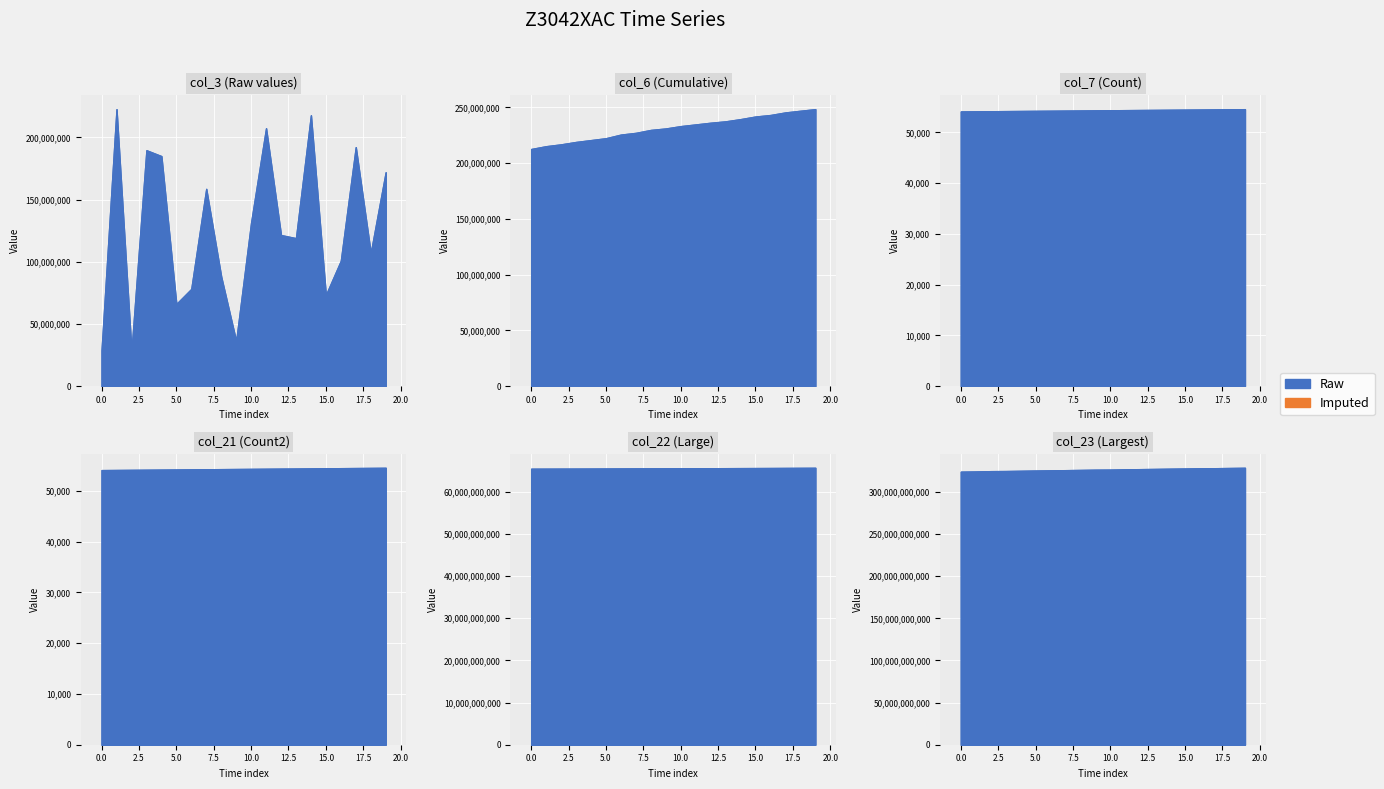

List the labels in order of col_3 value, largest first.

2022-01-02, 2022-01-15, 2022-01-12, 2022-01-18, 2022-01-04, 2022-01-05, 2022-01-20, 2022-01-08, 2022-01-11, 2022-01-13, 2022-01-14, 2022-01-19, 2022-01-17, 2022-01-09, 2022-01-07, 2022-01-16, 2022-01-06, 2022-01-10, 2022-01-01, 2022-01-03